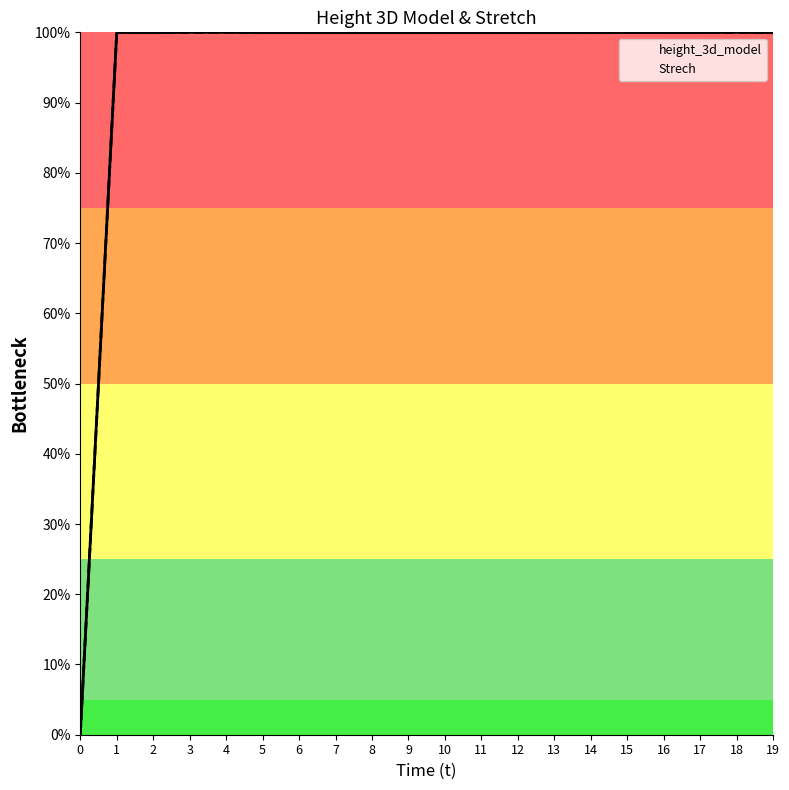

Count the number of data series in this chart.

2